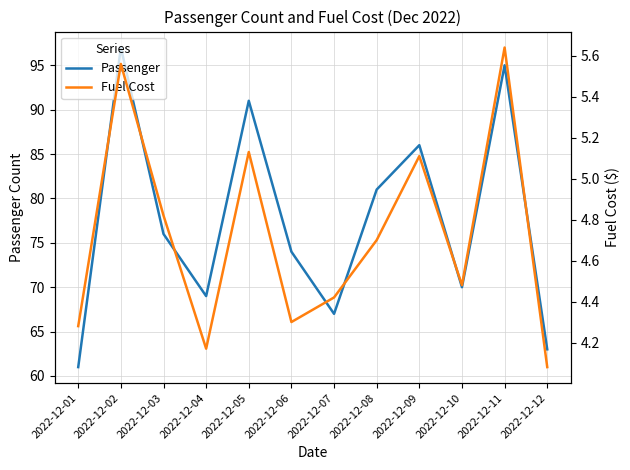

What is the value of the Fuel Cost point at the 2nd from the left?

5.6